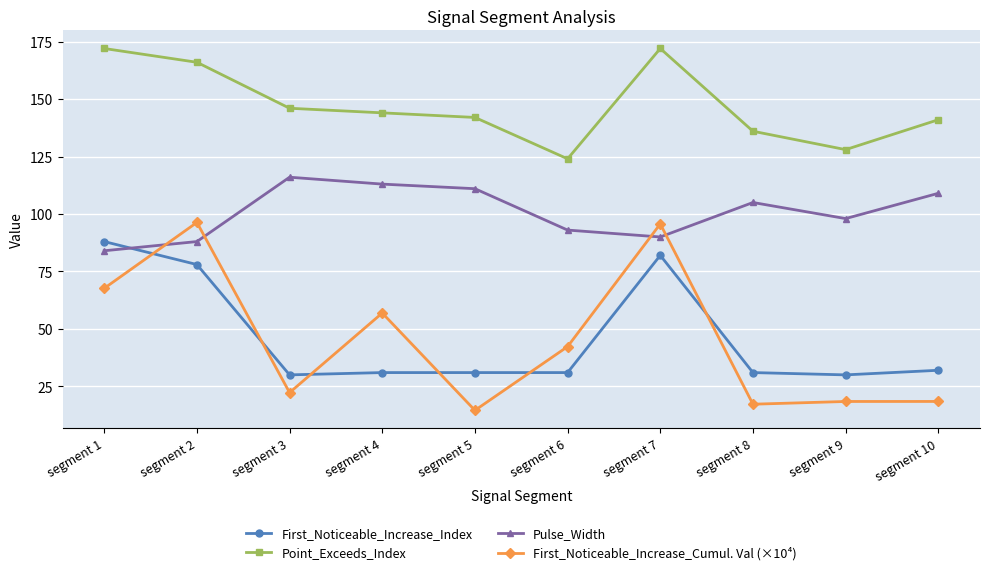

Between which two adjacent categories do Pulse_Width and First_Noticeable_Increase_Index first intersect?

segment 1 and segment 2